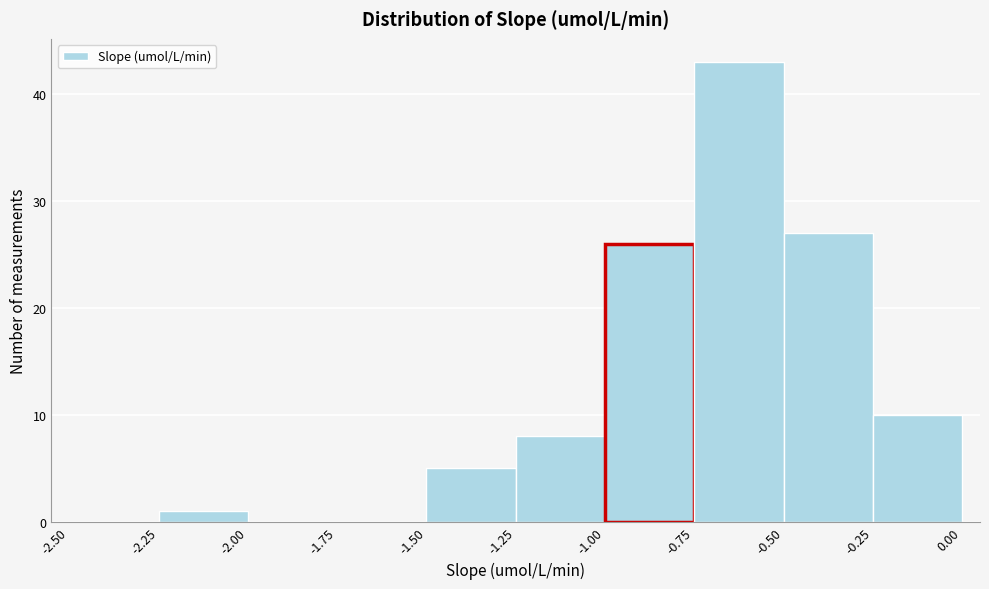

What is the height of the bar covering -0.25 to 0.00 on the x-axis? The values are not printed on the chart, so give them approximately, as read against the axis.

10